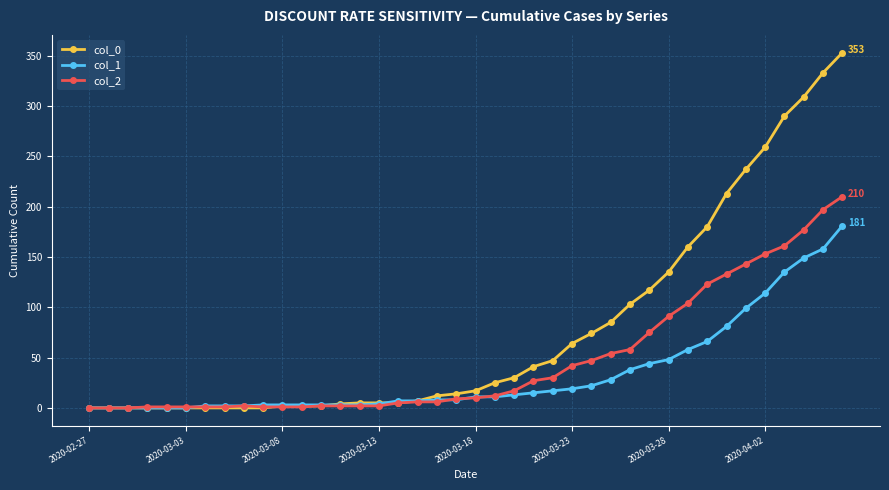

Which series has the largest total across all categories?

col_0